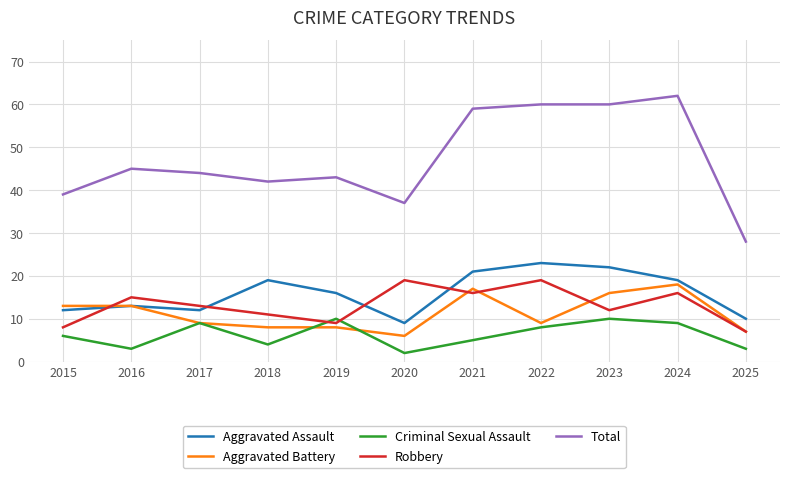

What is the average value of the Total series?

47